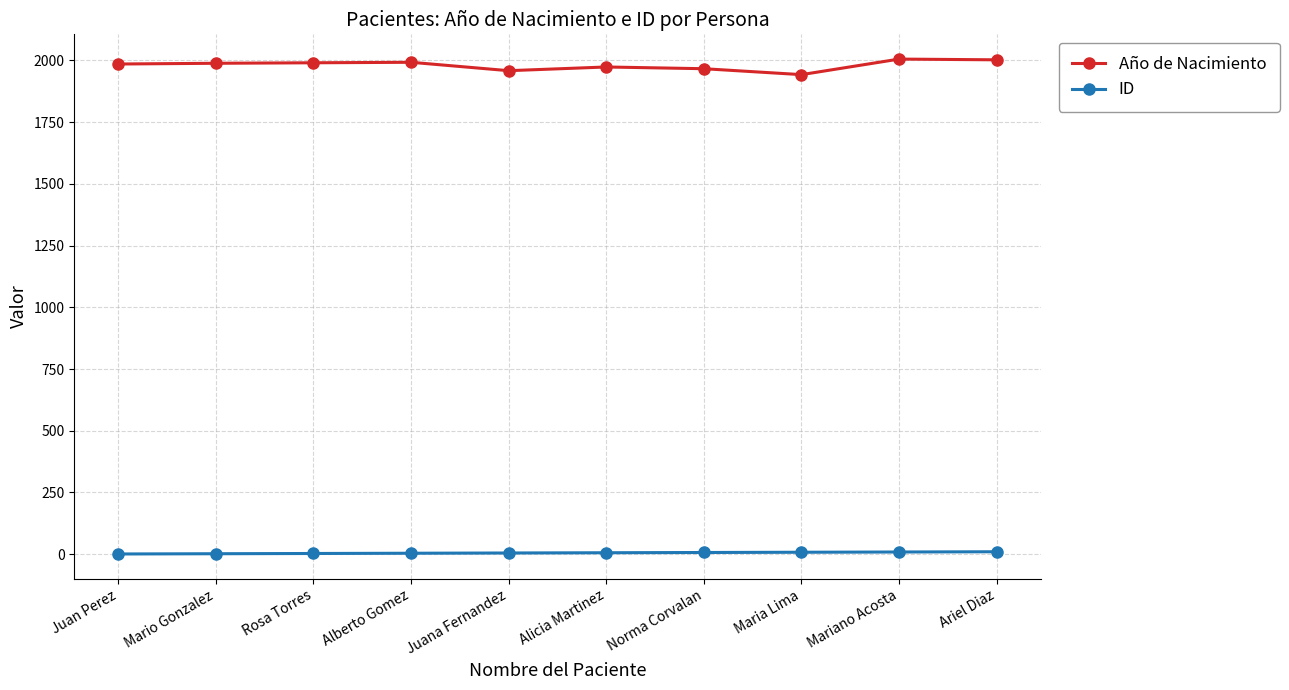

What is the lowest value of the Año de Nacimiento series?

1942